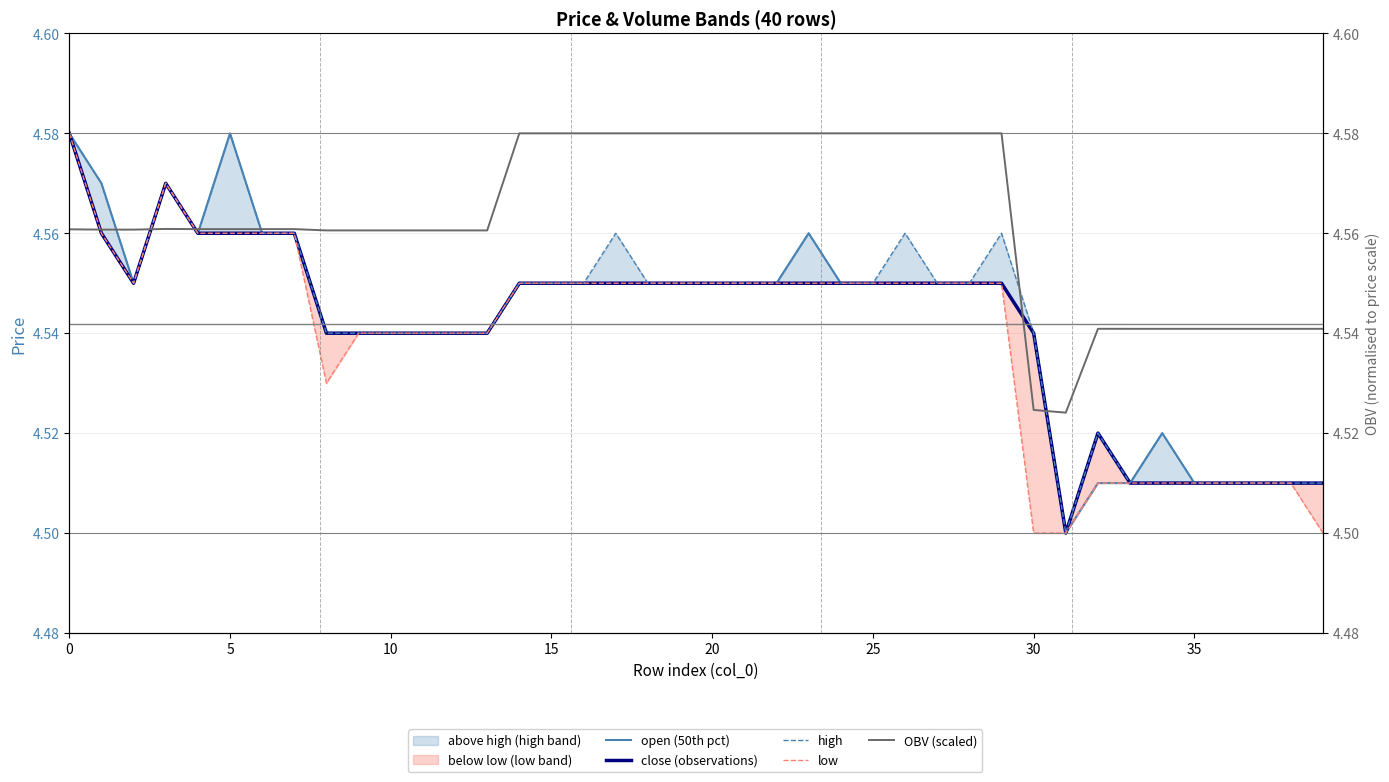

Is it true that open (50th pct) equals 3.0 at 15?

False